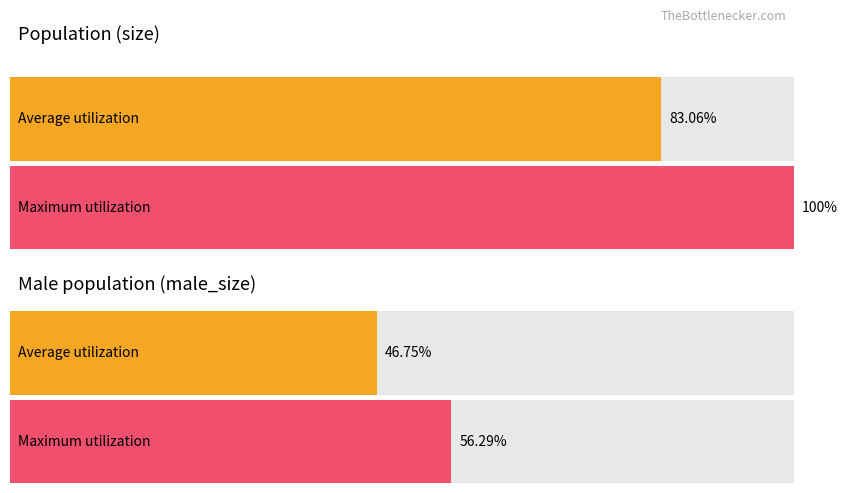

The value of rate_wt at 12 is 0.3. True or false?

False